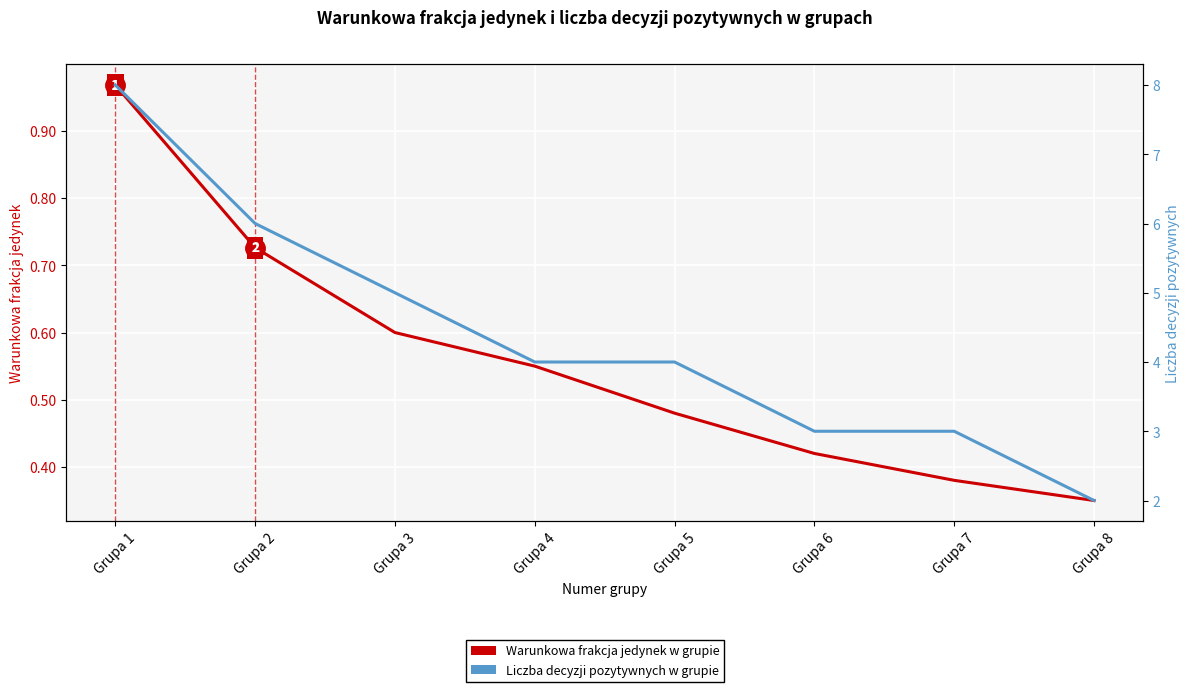

Does the chart display data point markers on the line(s)?

No